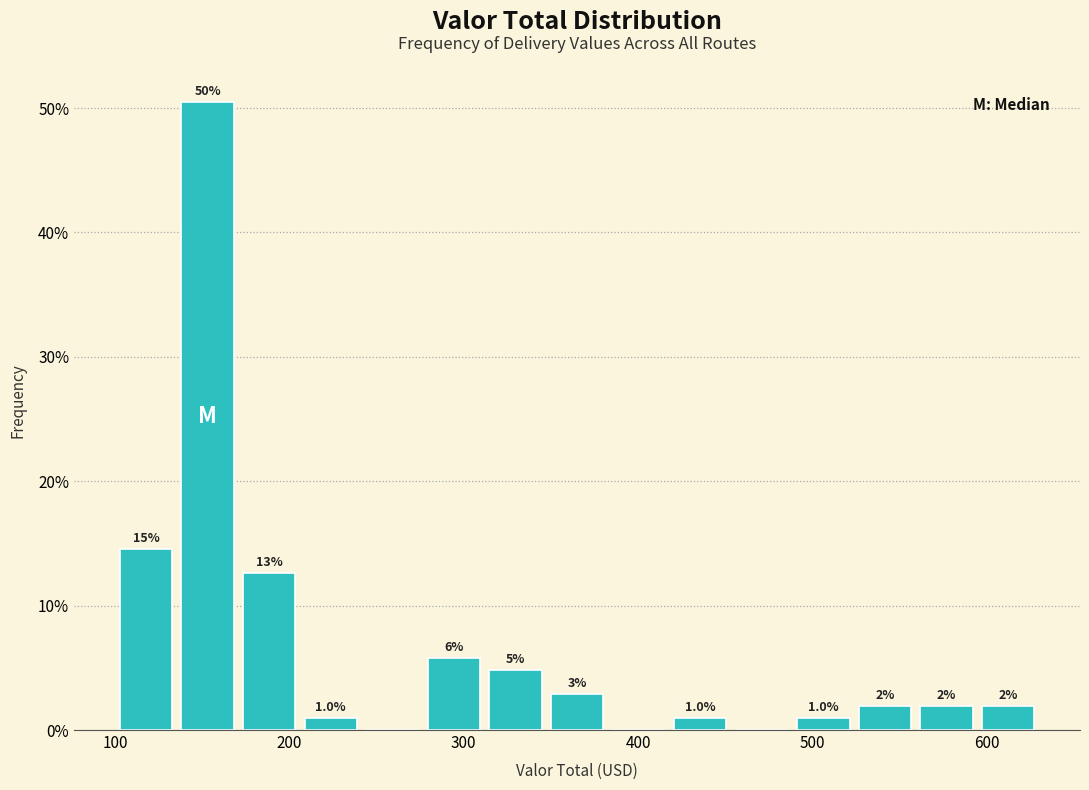

Around what value on the x-axis is the tallest bar? Give the approximate position of its centre, as read against the axis.

150